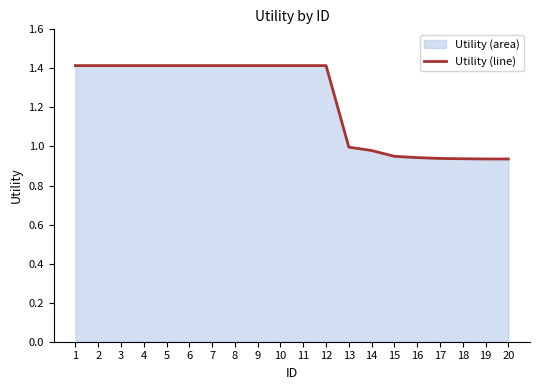

Which category has the lowest value across all series?

19